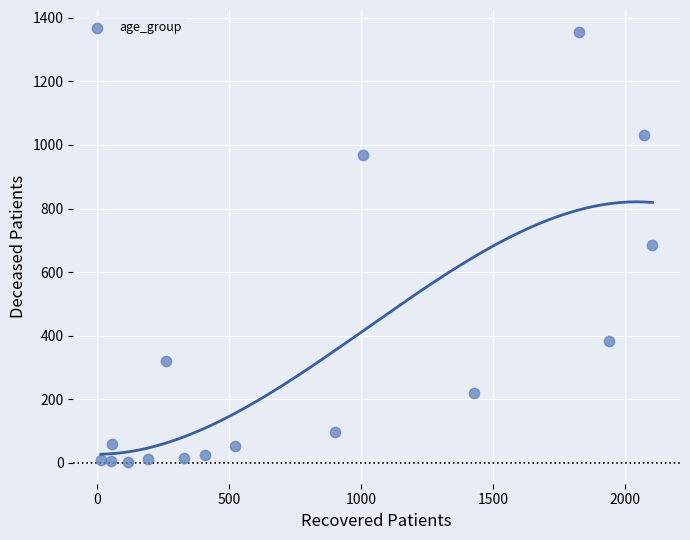

What is the range of Y values (max minus min)?

1355